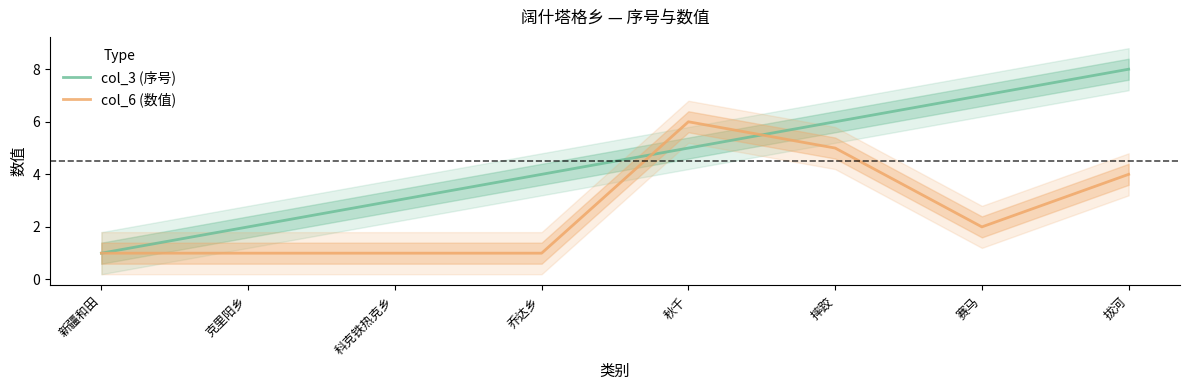

True or false: col_3 (序号) has more than 2 interior local peaks.

False